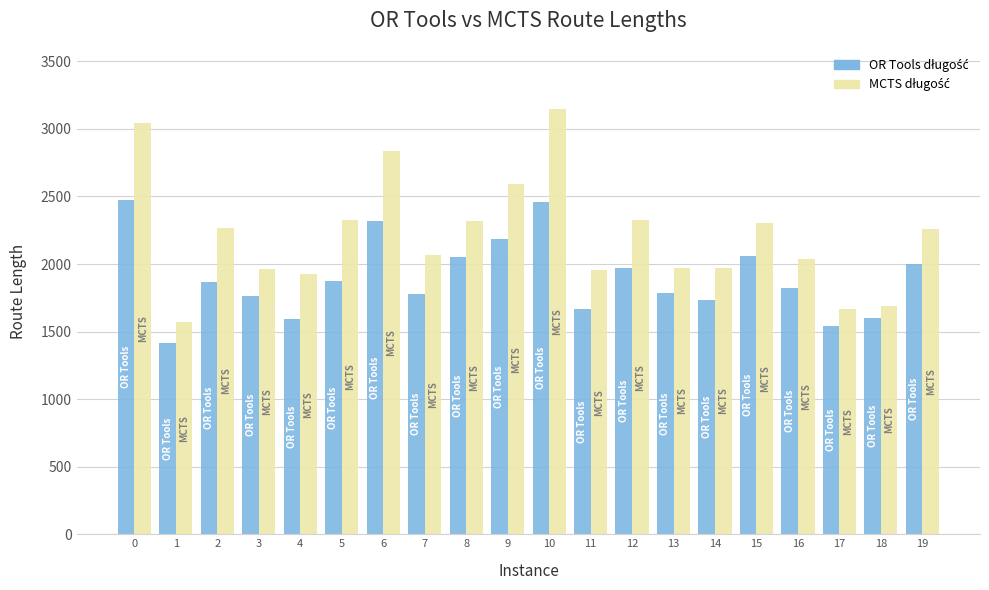

What is the maximum value shown in the chart?

3146.5